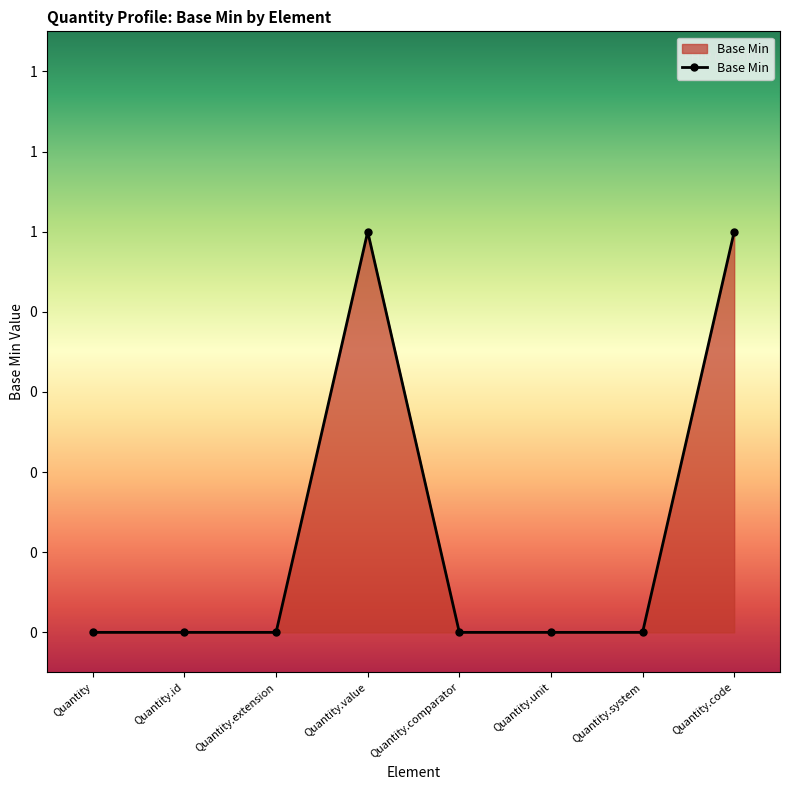

Does the chart have visible grid lines?

No